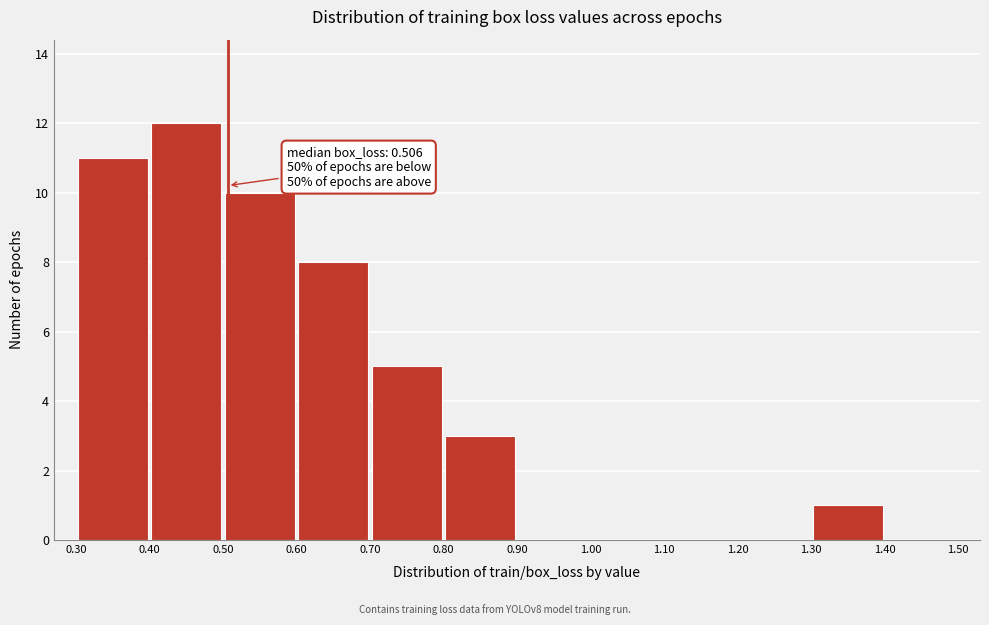

Over which range of the x-axis is the bar tallest?

0.40 to 0.50